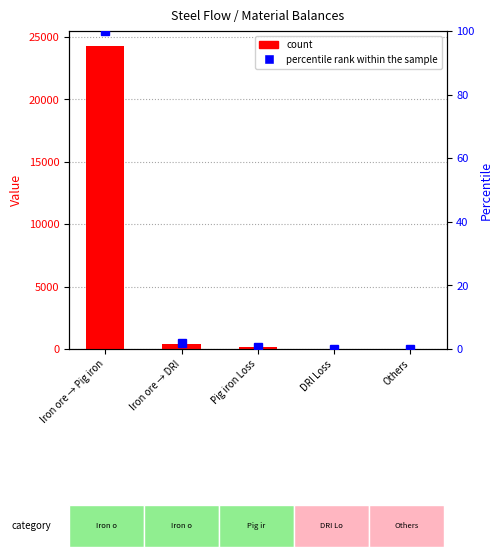

At Iron ore → DRI, list the series in order from smallest to largest.

percentile rank within the sample, count